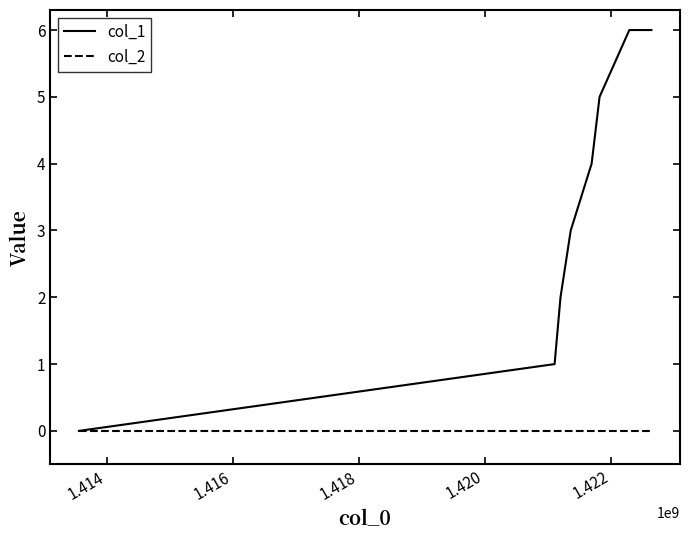

What are all the series names shown in the legend?

col_1, col_2